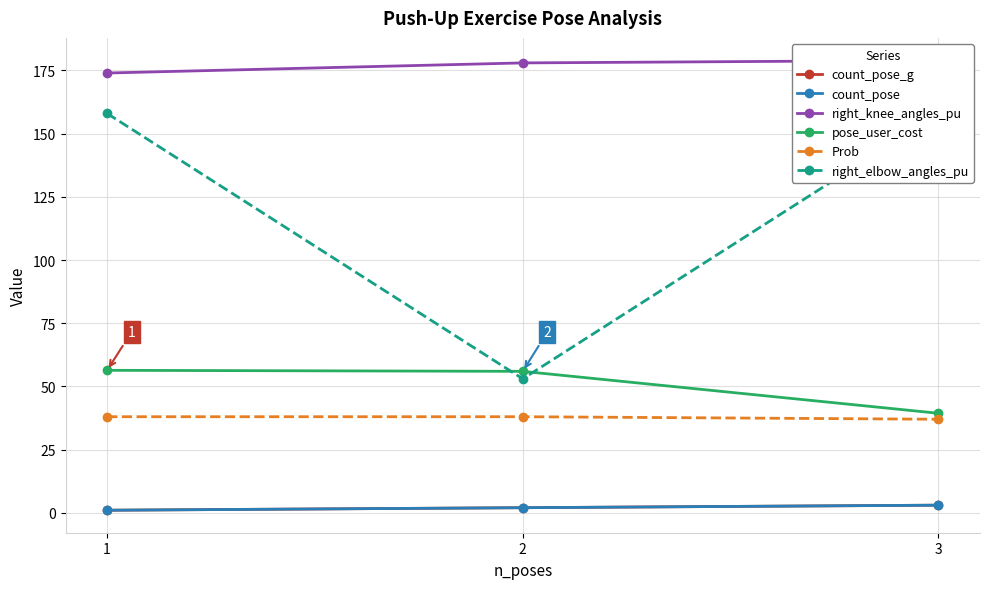

True or false: count_pose has a value of 0.2 at 1.

False